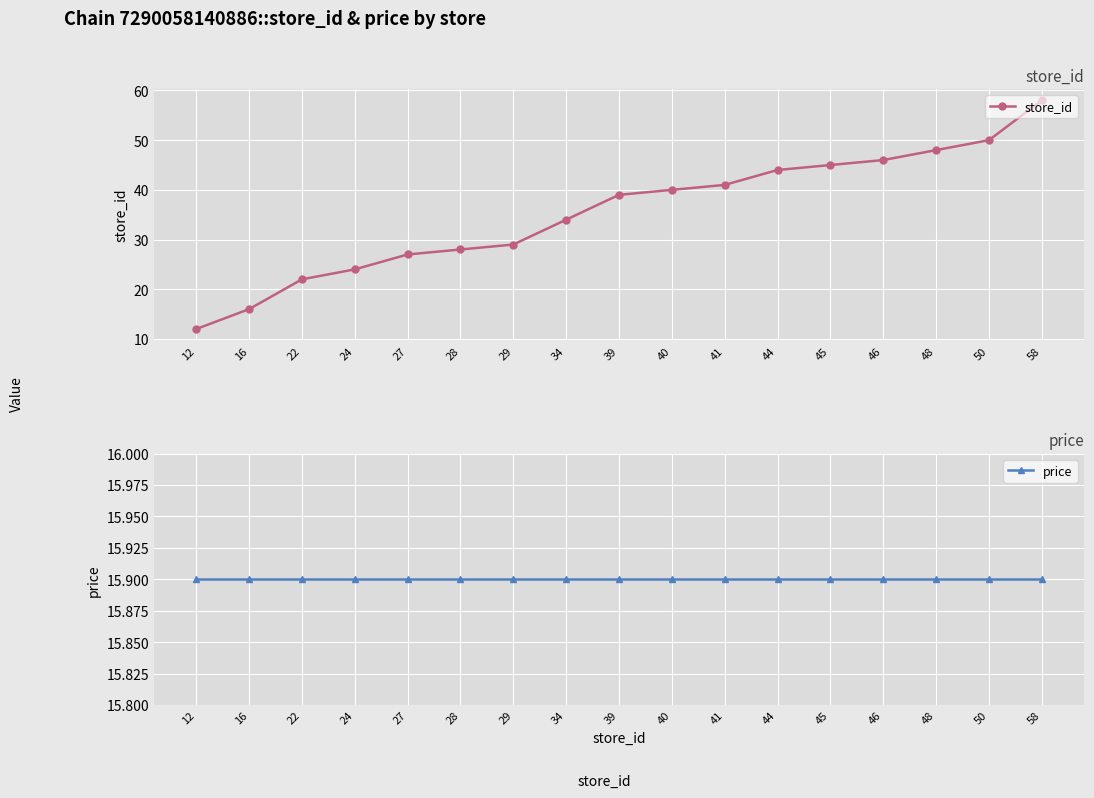

At 40, list the series in order from largest to smallest.

store_id, price